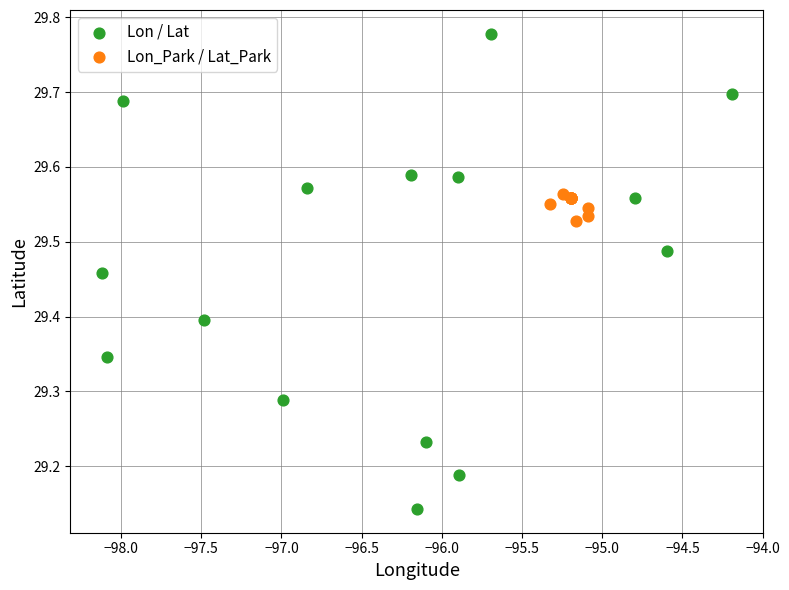

Which series has the widest spread of Y values?

Lon / Lat